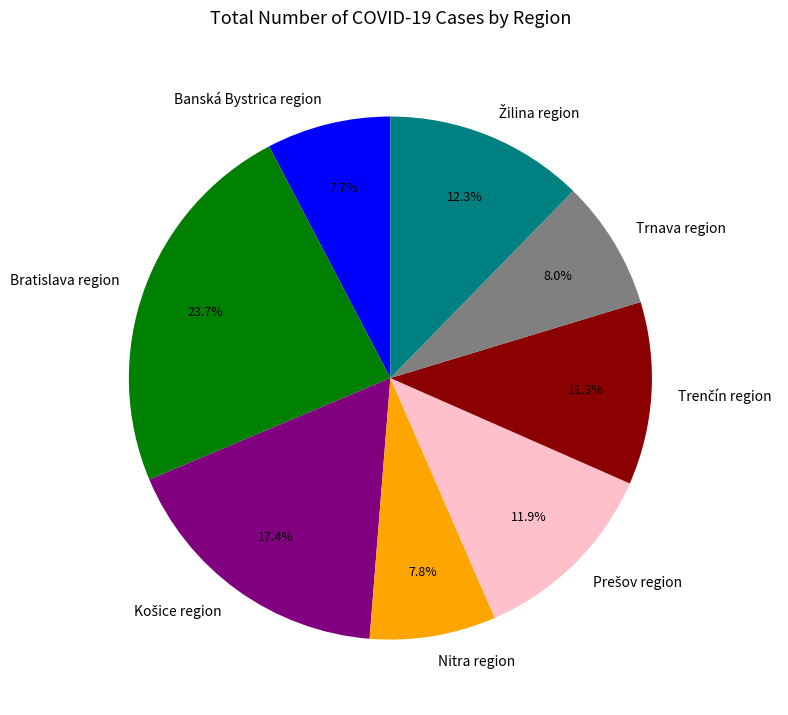

Does Trnava region represent more than half of the total?

No